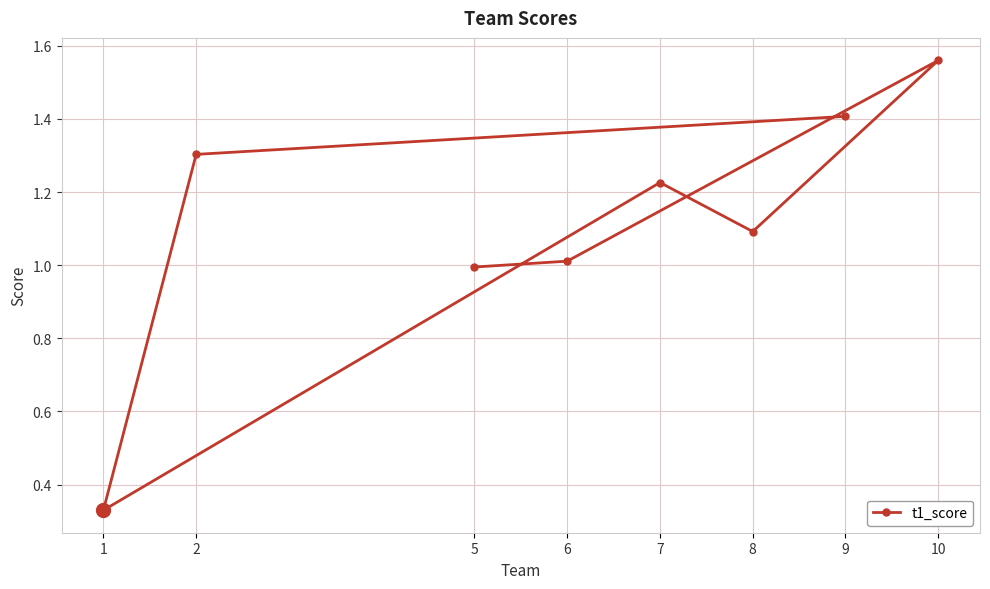

Read the value at 5.

1.0